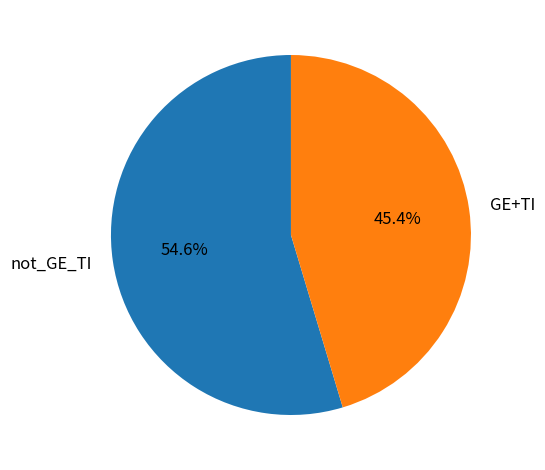

What percentage do not_GE_TI and GE+TI together represent?

100.0%